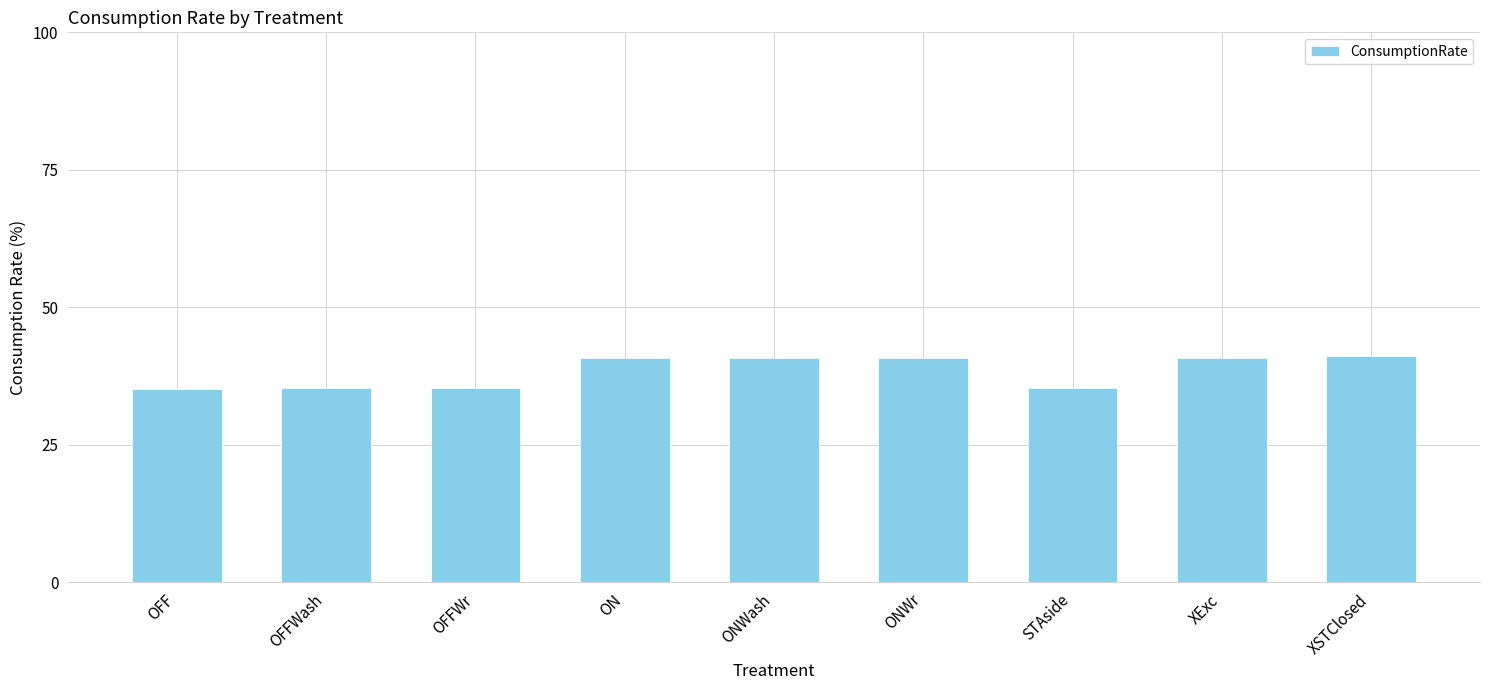

What is the difference between the second highest and minimum values?

5.6